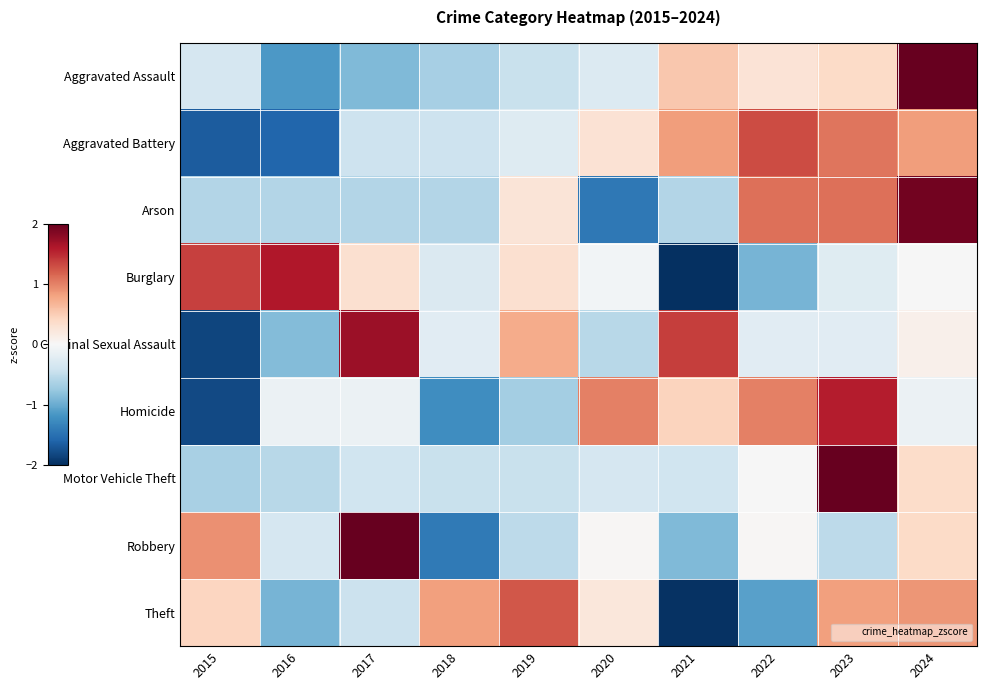

What is the difference between the highest and lowest values at 2024?

2.7